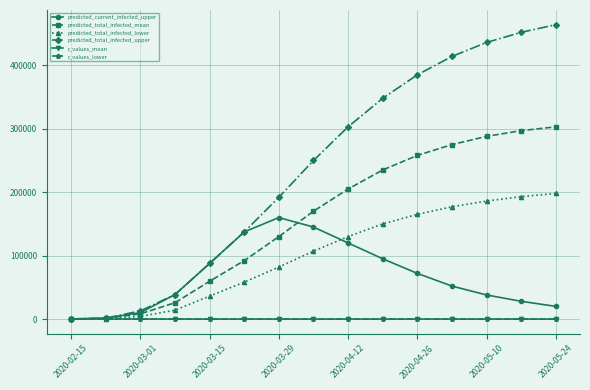

True or false: predicted_total_infected_upper has more than 1 interior local peaks.

False